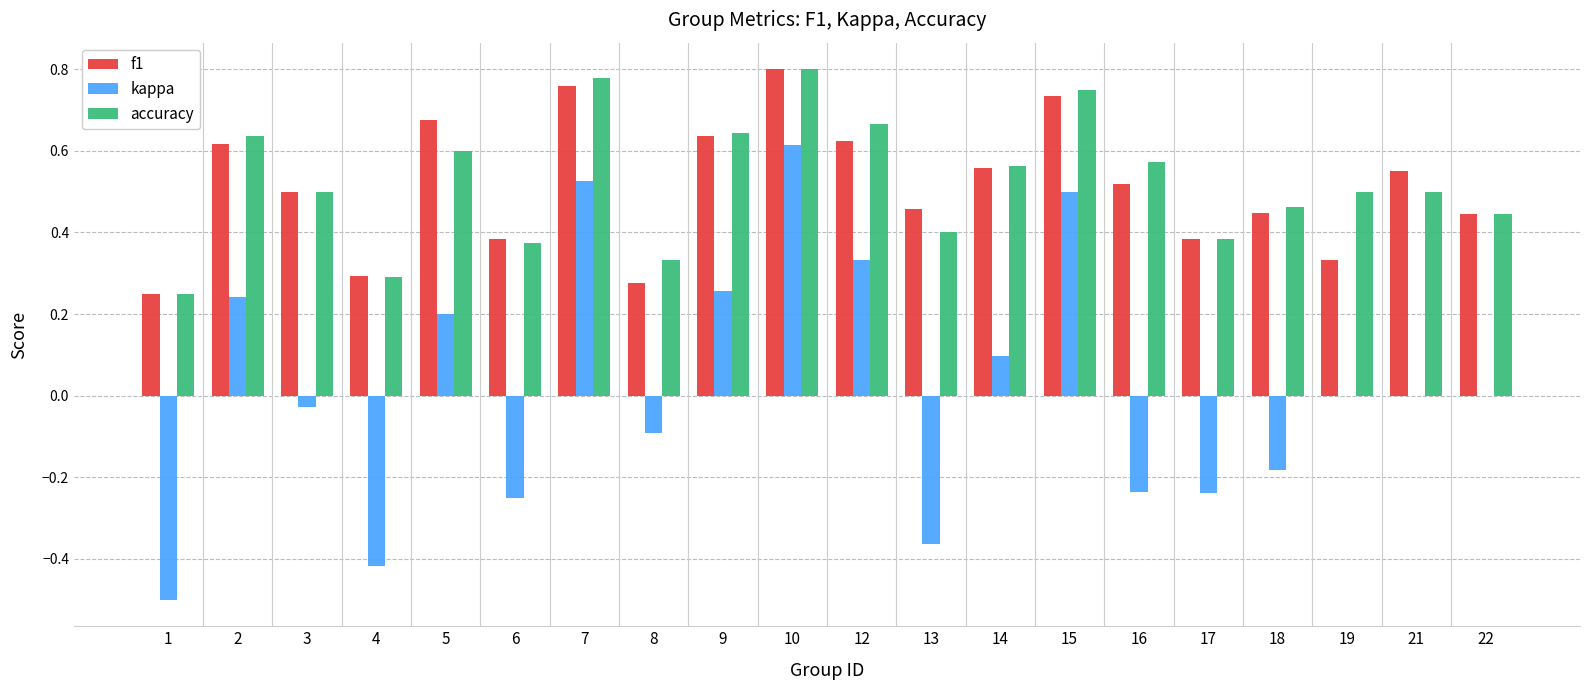

True or false: accuracy has a value of 0.2 at 1.

True